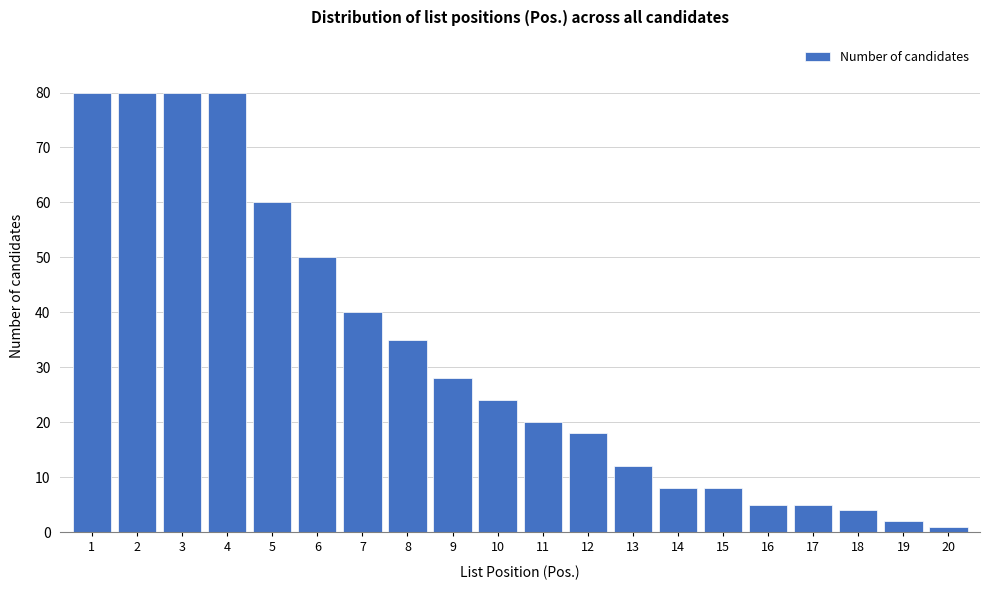

Reading left to right, what are all the values shown in this chart?

80	80	80	80	60	50	40	35	28	24	20	18	12	8	8	5	5	4	2	1